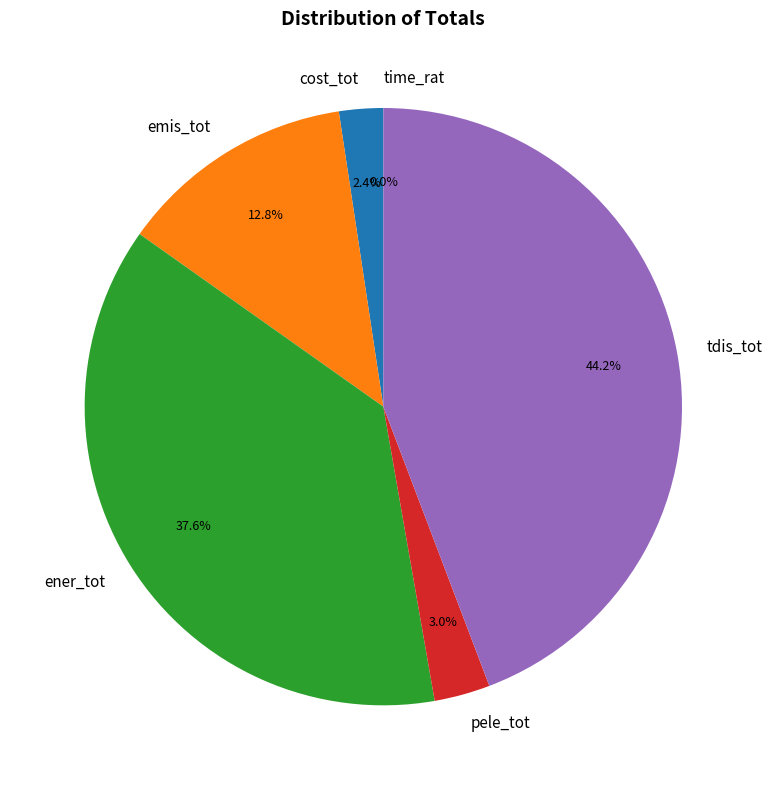

What percentage is NOT represented by ener_tot?

62.4%